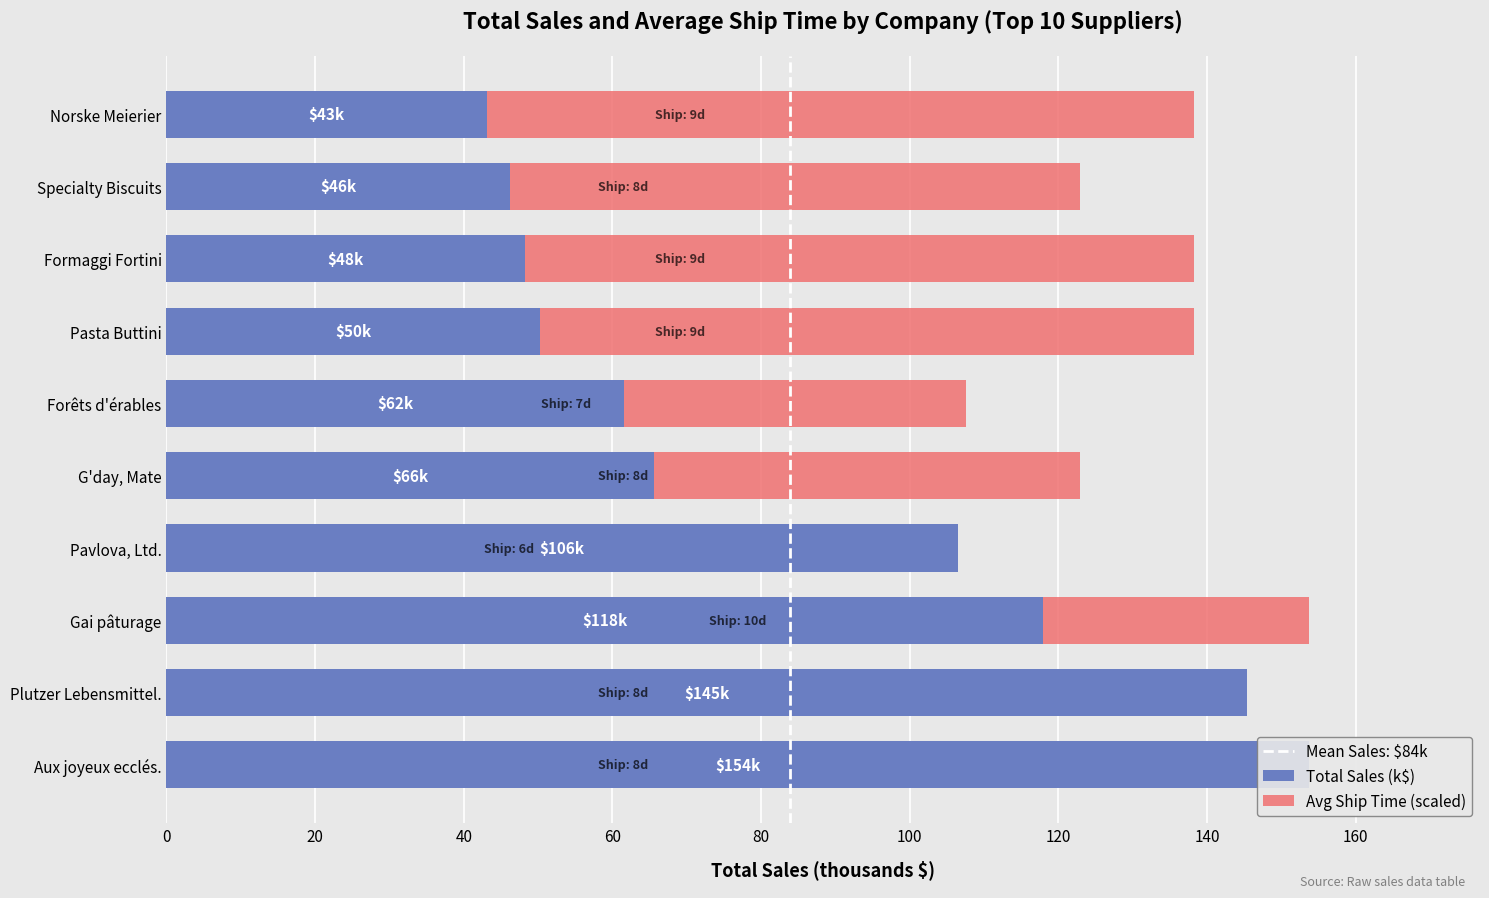

Rank the series by their average value, from highest to lowest.

avg_ship_time, total_sales